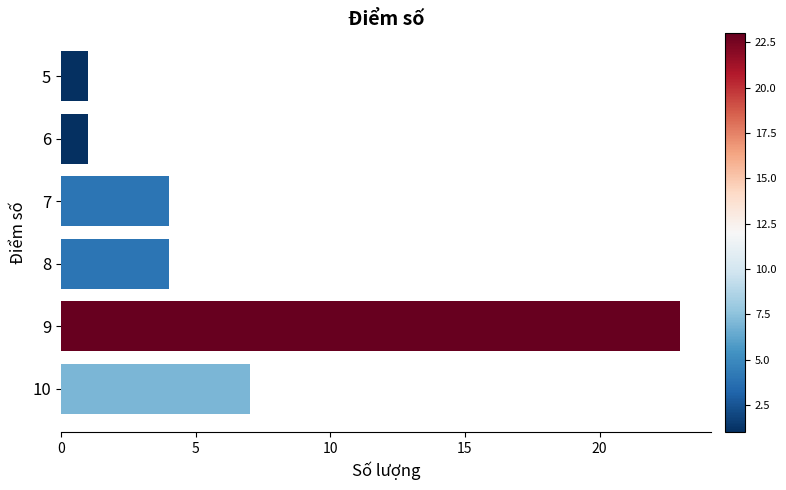

What is the sum of the values at 8 and 10?

11